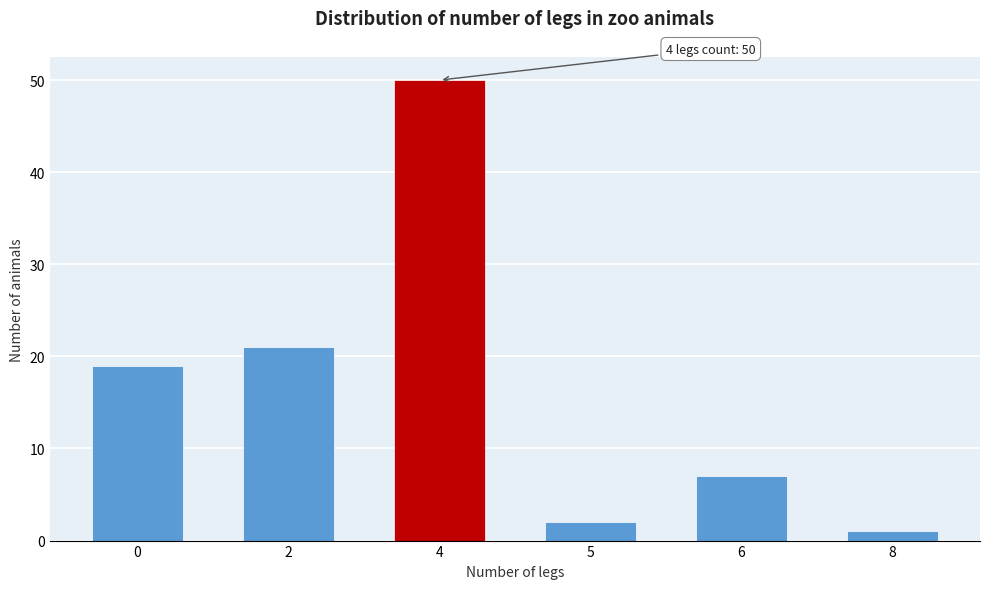

Reading right to left, list all the values displayed in this chart.

1	7	2	50	21	19